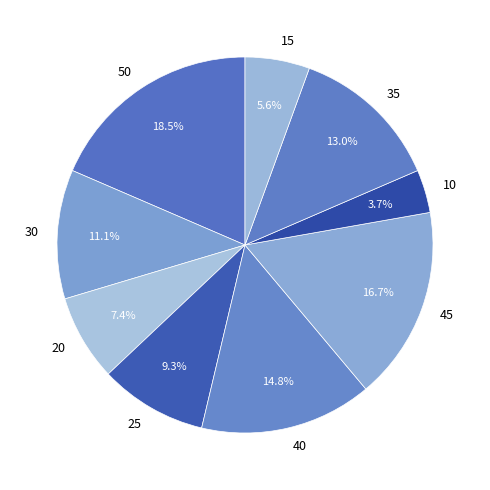

To the nearest percent, what is the average slice percentage?

11%